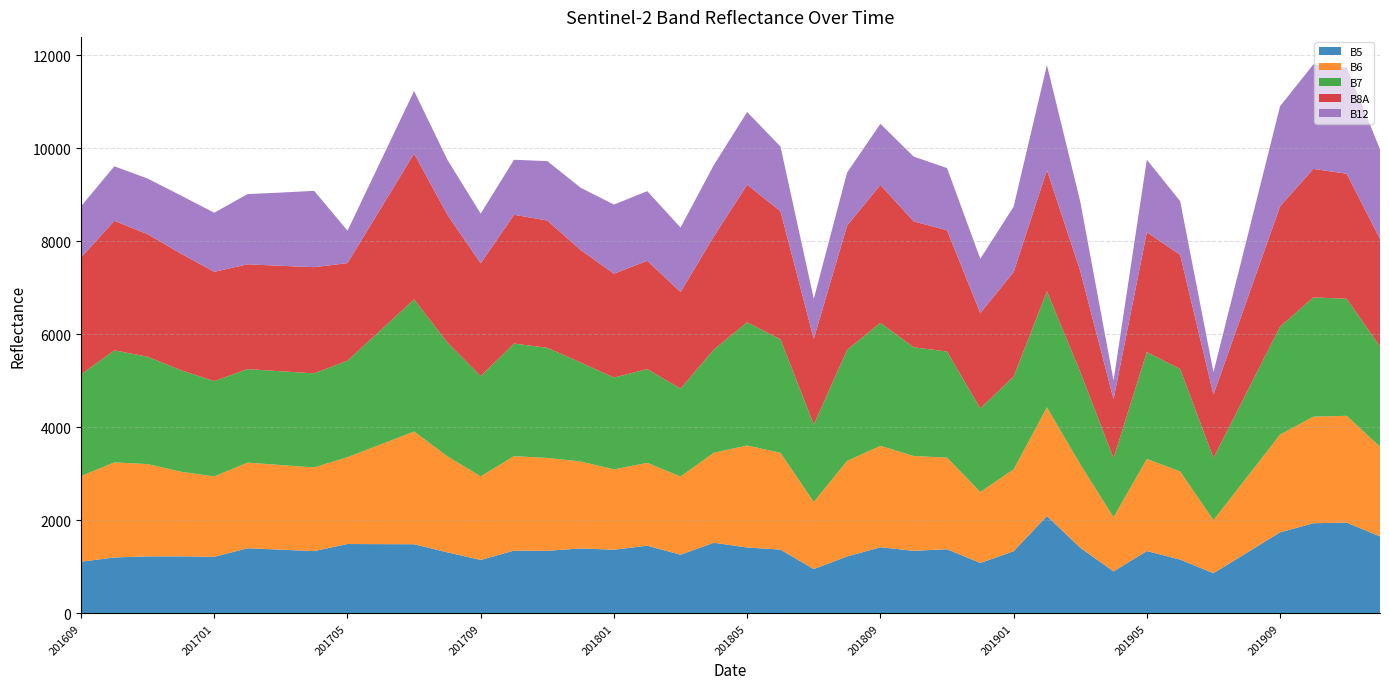

Reading left to right, what are all the values shown in this chart?

B5: 1112	1203	1226	1227	1216	1401	1370	1340	1492	1489	1487	1313	1149	1351	1346	1397	1369	1456	1262	1520	1417	1372	953	1224	1422	1346	1380	1084	1336	2094	1413	903	1341	1157	864	1303	1743	1939	1952	1656
B6: 1841	2044	1985	1819	1729	1841	1820	1799	1867	2145	2423	2064	1797	2030	1997	1870	1728	1781	1681	1935	2193	2081	1443	2055	2181	2039	1969	1526	1761	2336	1794	1165	1980	1896	1141	1621	2102	2291	2297	1927
B7: 2188	2408	2309	2183	2050	2011	2016	2022	2075	2458	2841	2447	2157	2421	2368	2129	1974	2016	1891	2218	2650	2440	1666	2388	2645	2338	2282	1797	1995	2494	1986	1270	2298	2201	1339	1830	2322	2564	2517	2157
B8A: 2512	2786	2635	2507	2350	2253	2268	2284	2098	2617	3136	2747	2423	2770	2736	2419	2233	2329	2076	2432	2958	2755	1841	2672	2965	2706	2607	2050	2247	2606	2172	1268	2577	2457	1361	1974	2587	2764	2688	2312
B12: 1101	1173	1195	1249	1270	1510	1575	1641	697	1021	1346	1183	1069	1182	1278	1338	1487	1497	1386	1537	1563	1391	861	1140	1314	1393	1338	1168	1407	2260	1492	399	1560	1153	483	1317	2152	2248	2291	1928